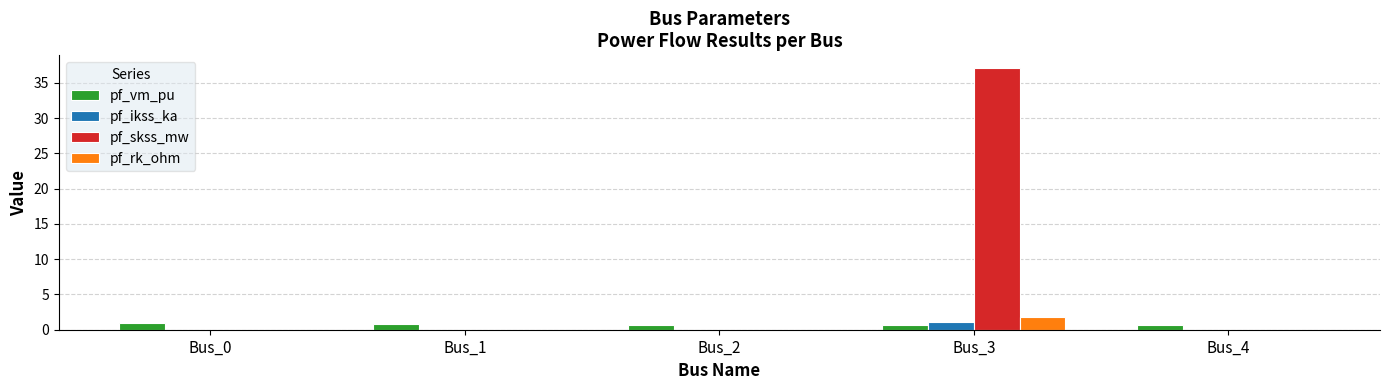

Does the chart contain stacked bars?

No